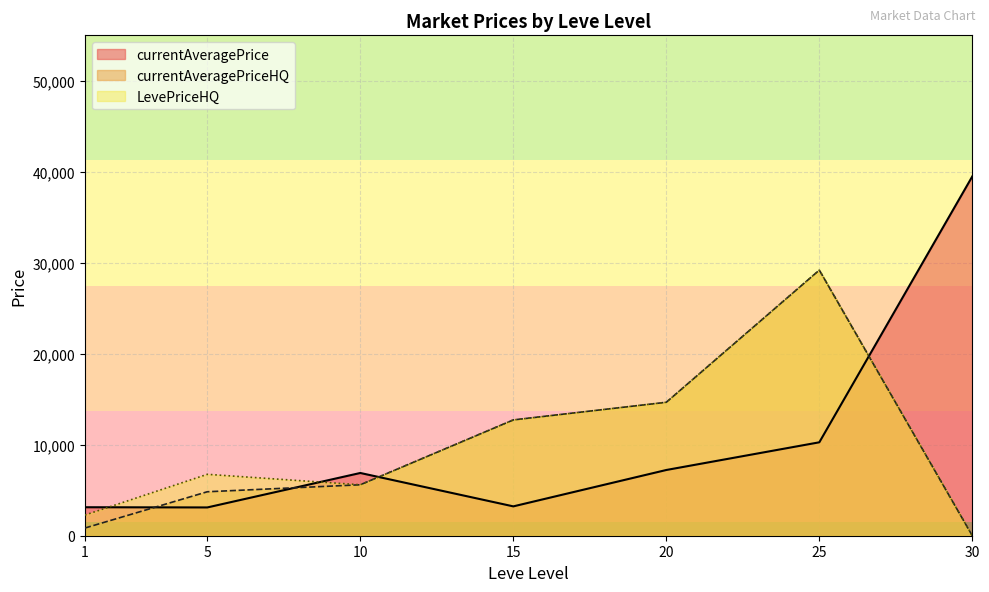

What are all the series names shown in the legend?

currentAveragePrice, currentAveragePriceHQ, LevePriceHQ